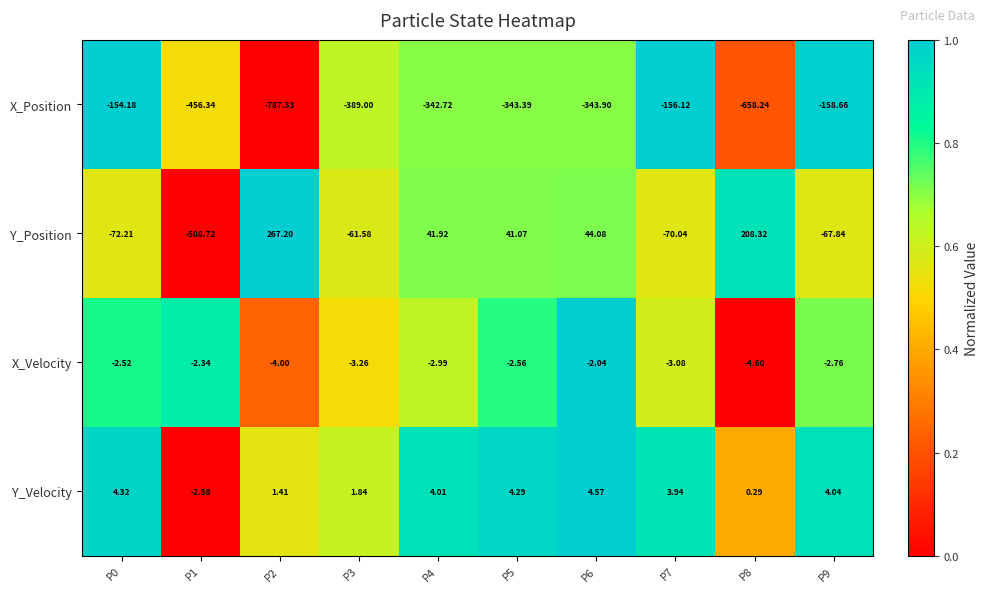

Which series has the largest total across all categories?

Y_Velocity